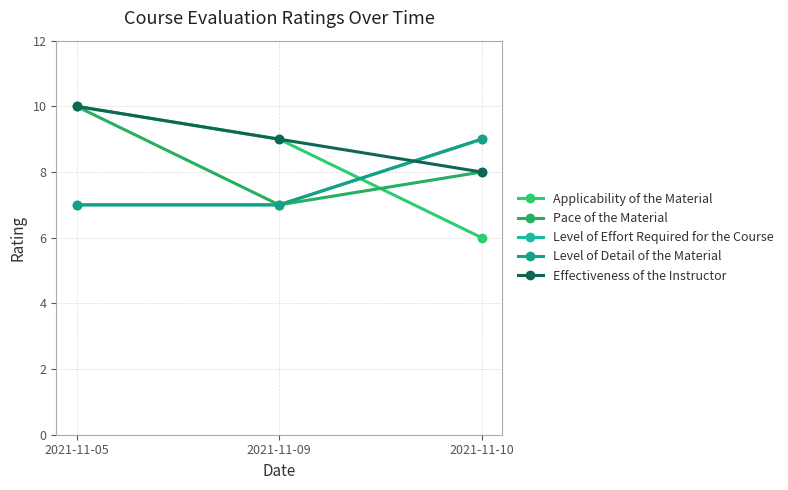

Is this an area chart (filled region under the line)?

No